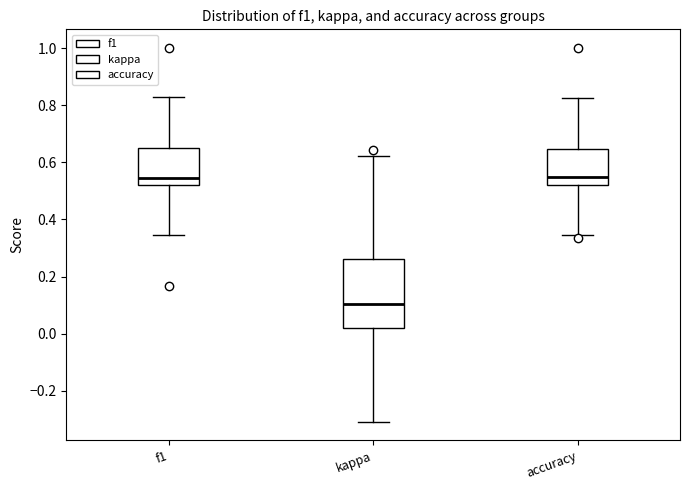

Which box has the lowest median line?

kappa